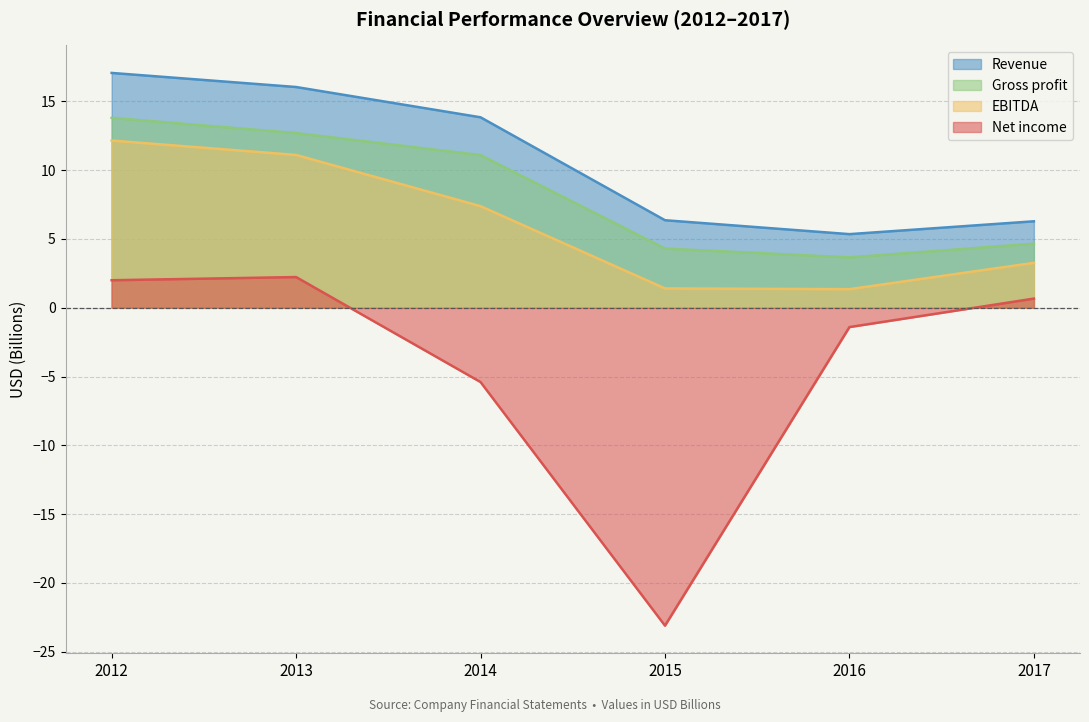

Which series has the largest range (max minus min)?

Net income